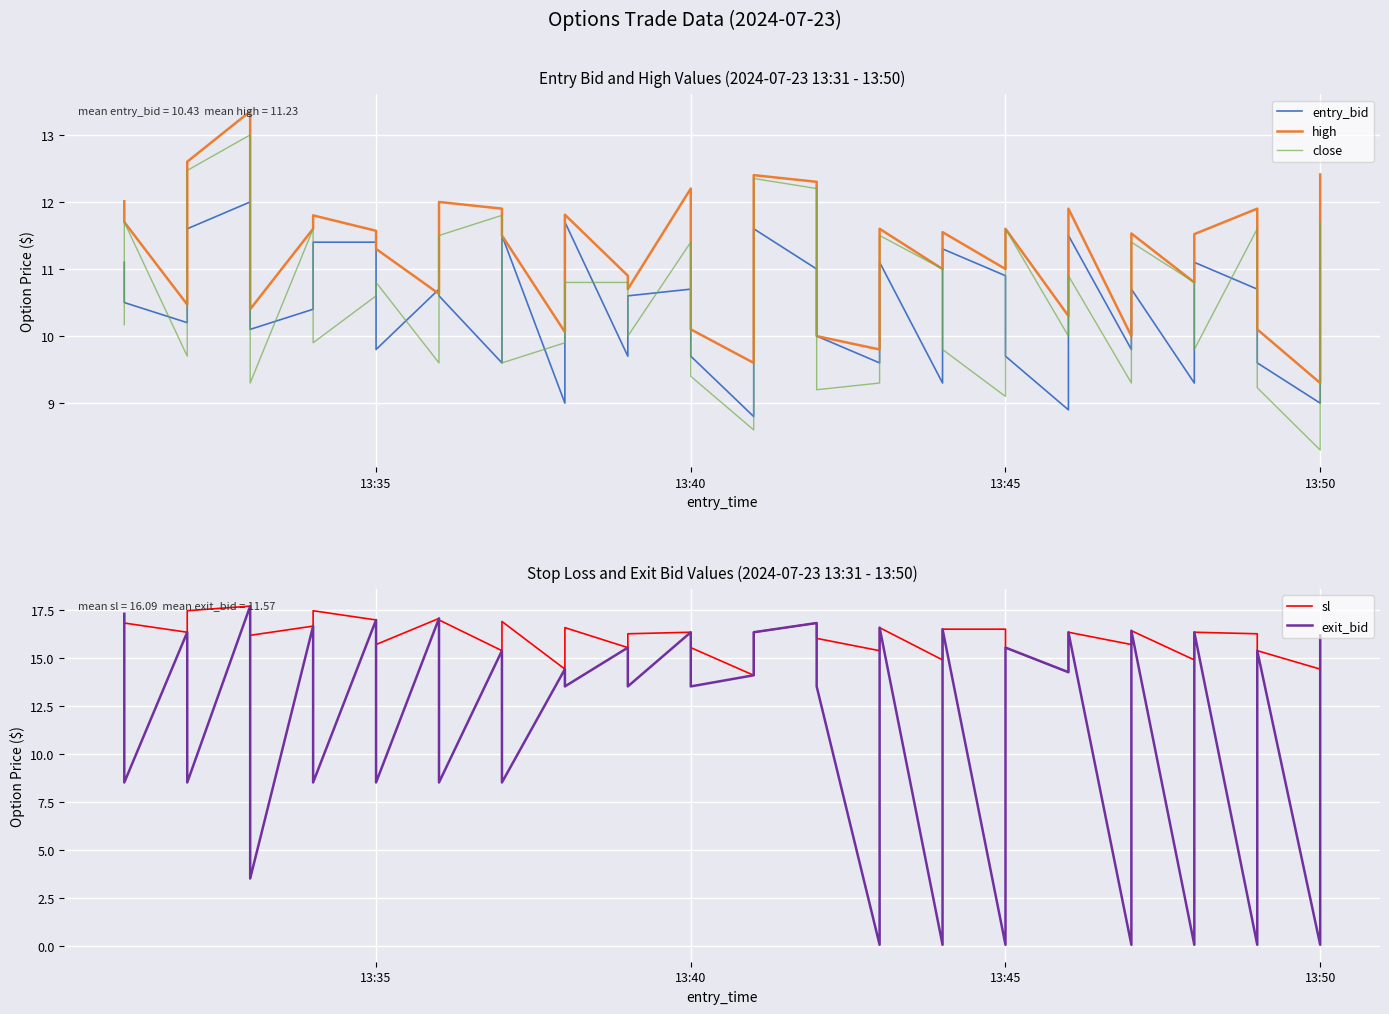

What is the highest value of the high series?

13.3